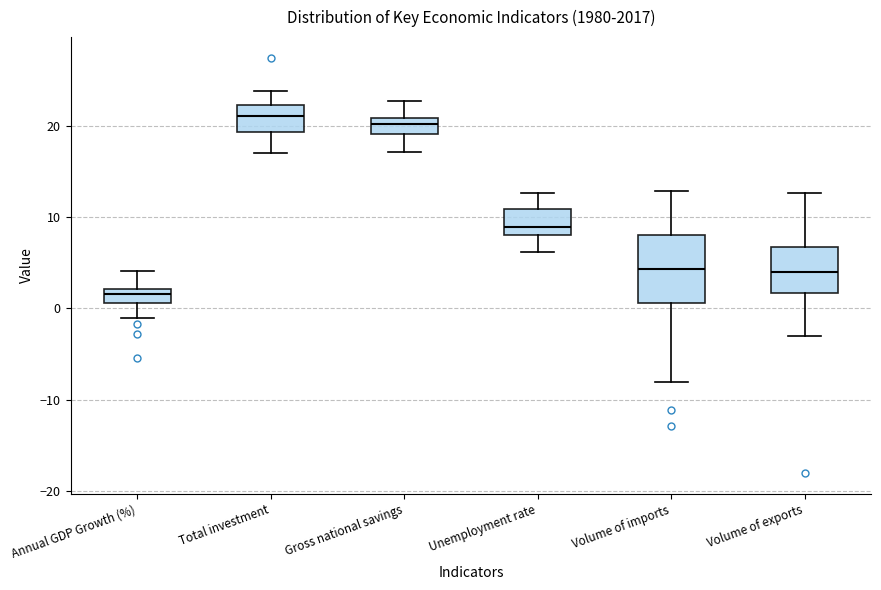

Where does the lower whisker of the box for Gross national savings end on the y-axis? The values are not printed on the chart, so give them approximately, as read against the axis.

17